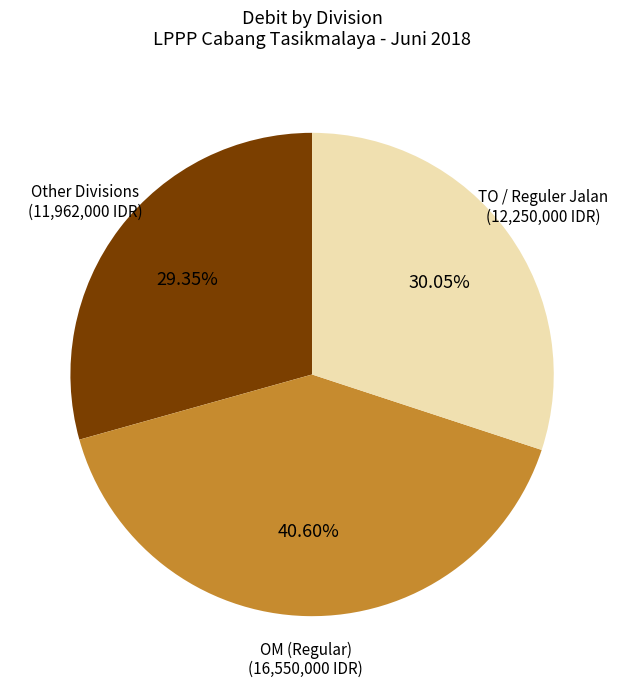

To the nearest percent, what is the average slice percentage?

33%